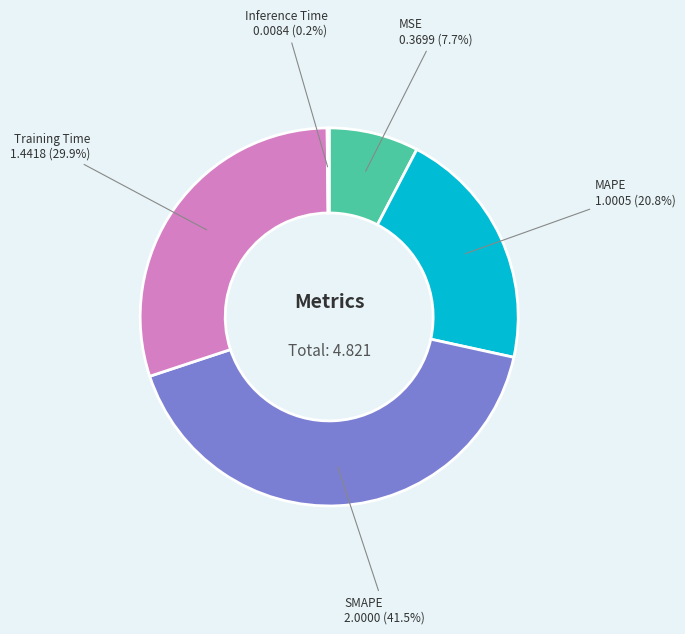

Between SMAPE and MSE, which is larger?

SMAPE